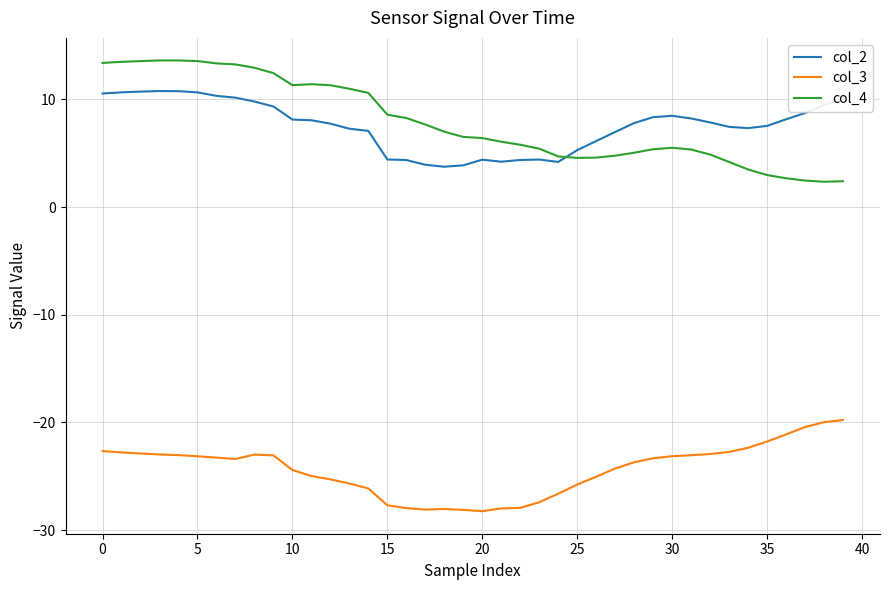

What is the lowest value of the col_2 series?

3.8